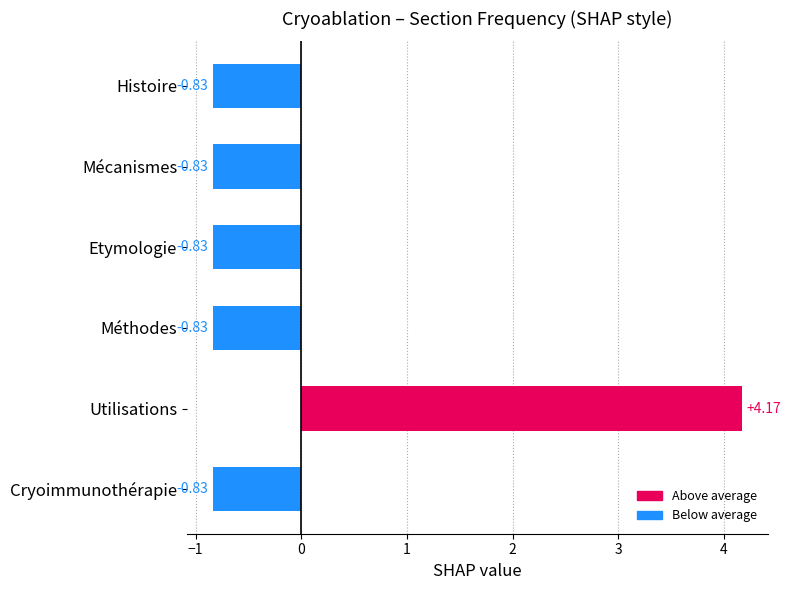

Between Histoire and Utilisations, which is larger?

Utilisations